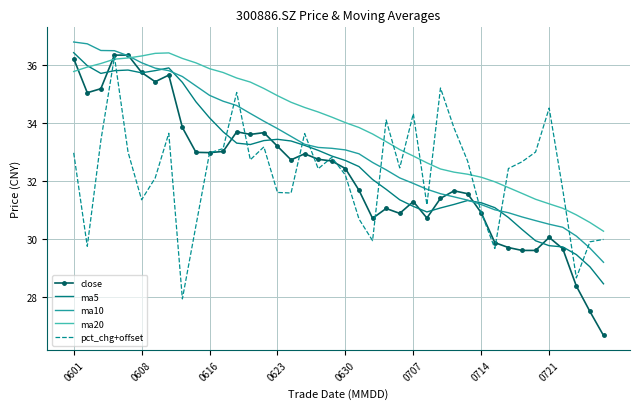

Which series has the largest total across all categories?

ma20